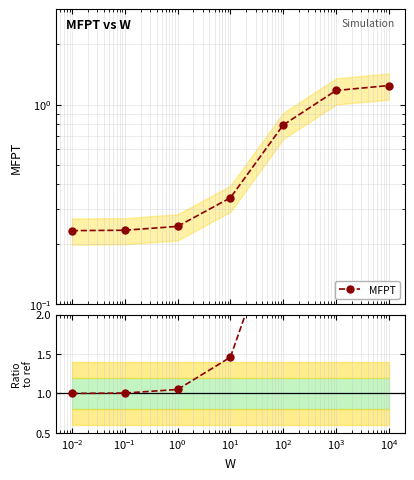

How many distinct data groups are displayed?

2